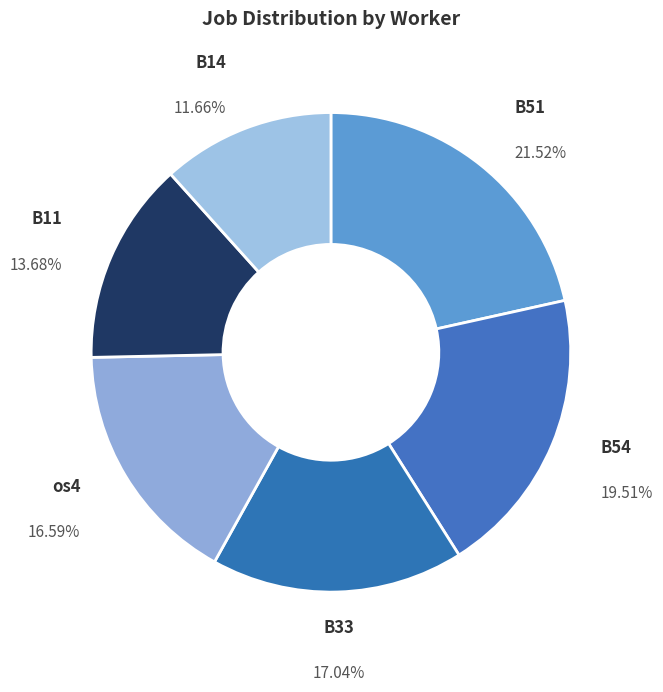

Approximately how many times larger is the value at B14 compared to B11?

0.9